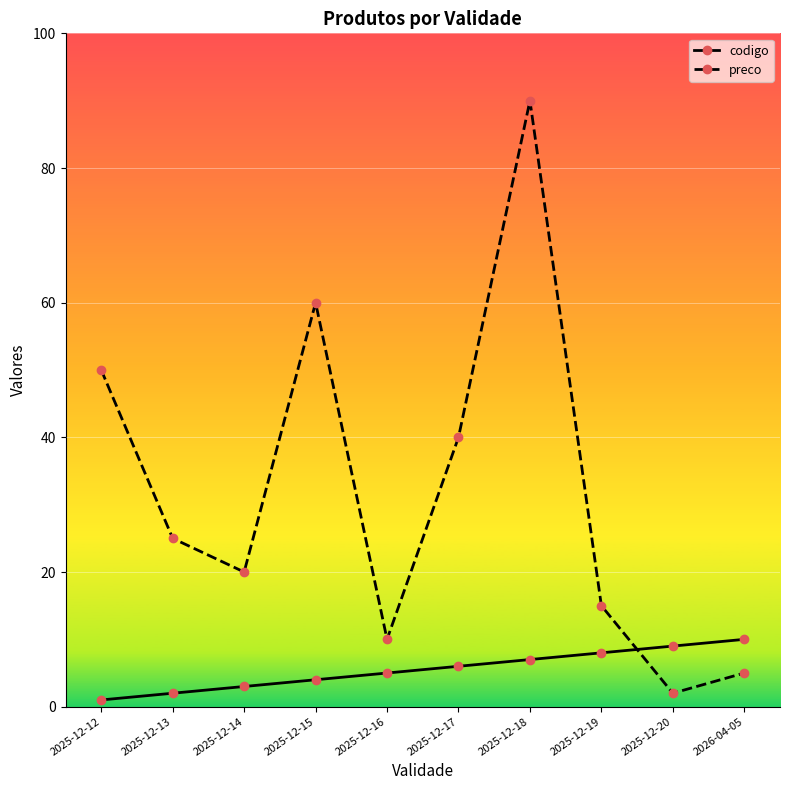

Reading left to right, transcribe all the data shown in this chart.

codigo: 1	2	3	4	5	6	7	8	9	10
preco: 50	25	20	60	10	40	90	15	2	5